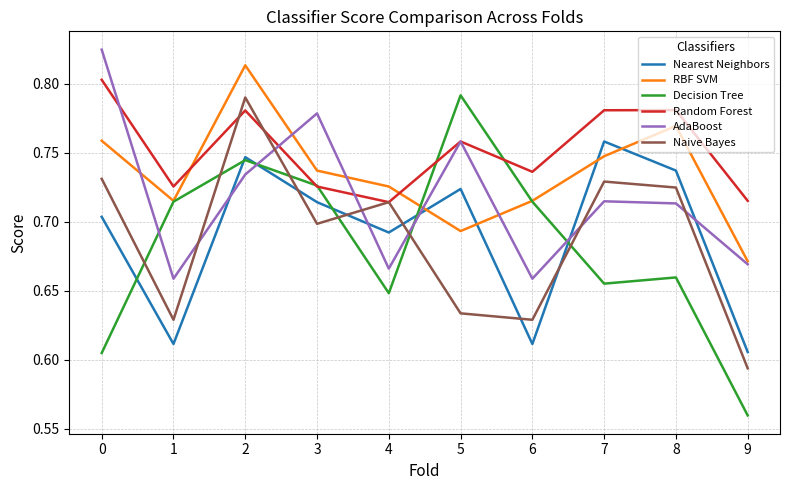

Which series has the widest spread of values?

Decision Tree